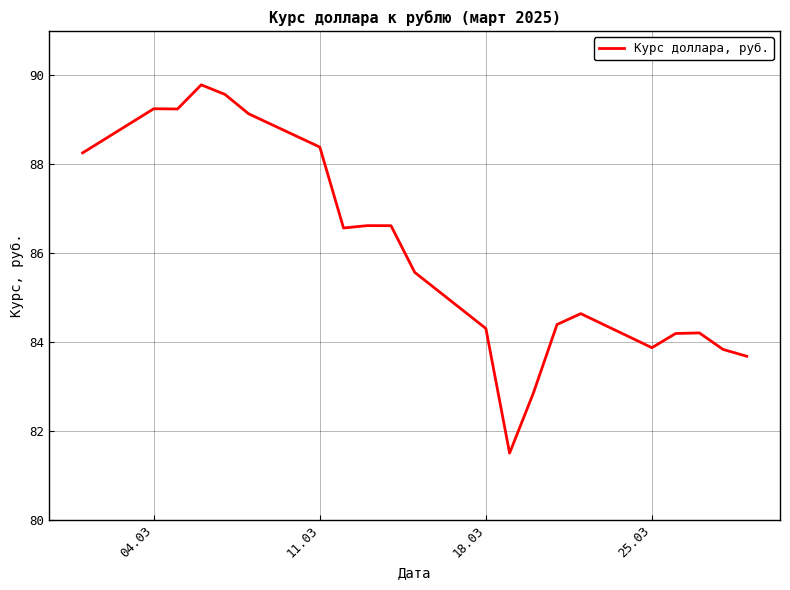

What is the greatest value displayed?

89.8